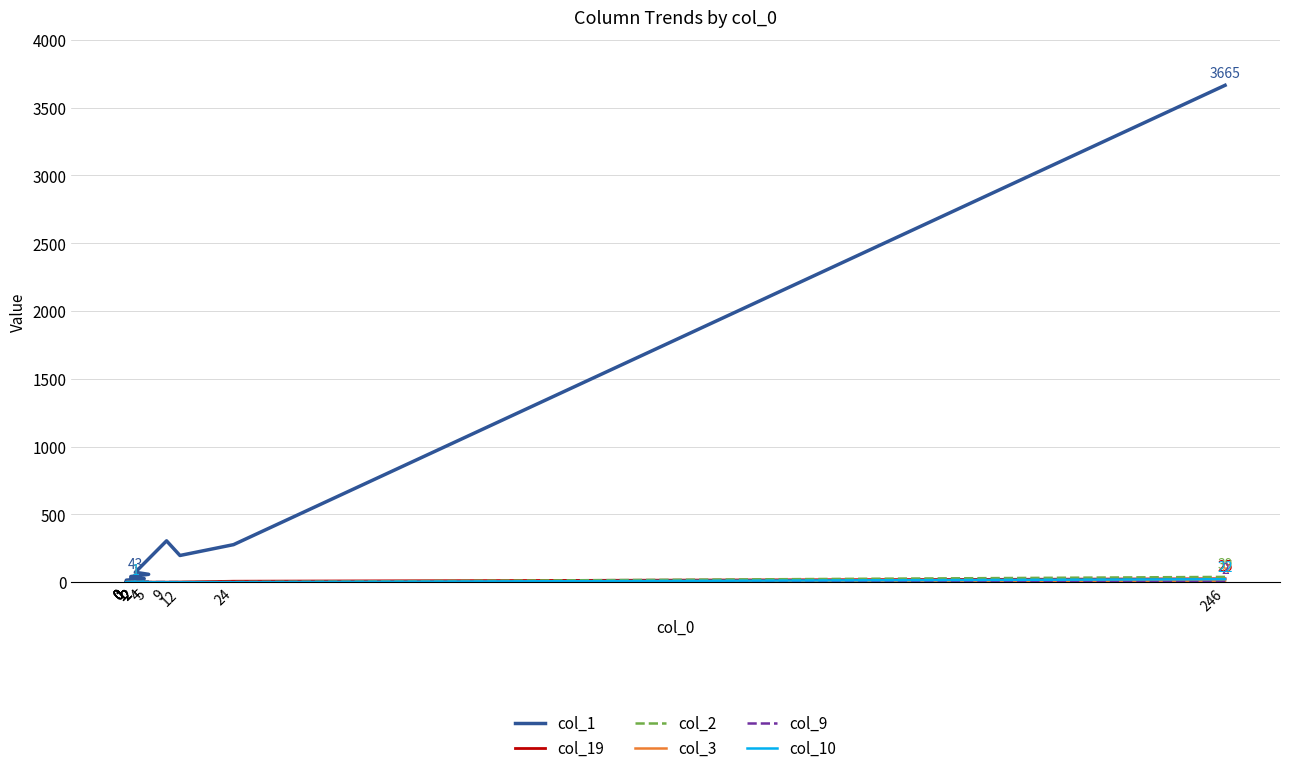

Rank the categories by col_10 value from lowest to highest.

24, 12, 9, 2, 1, 1, 0, 0, 2, 0, 1, 2, 0, 0, 2, 5, 4, 0, 2, 246